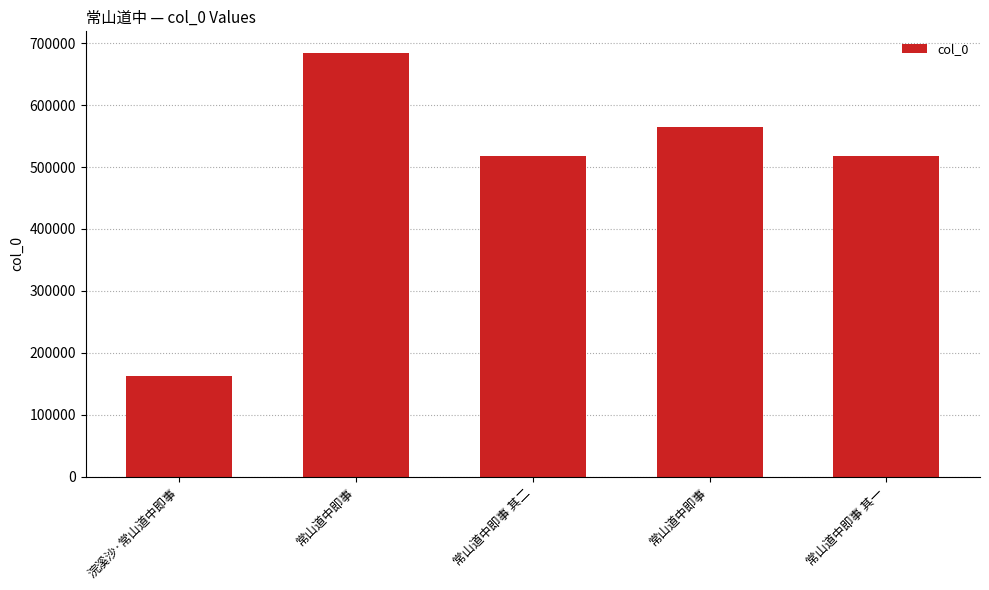

Rank the categories by value from lowest to highest.

浣溪沙·常山道中即事, 常山道中即事 其一, 常山道中即事 其二, 常山道中即事, 常山道中即事